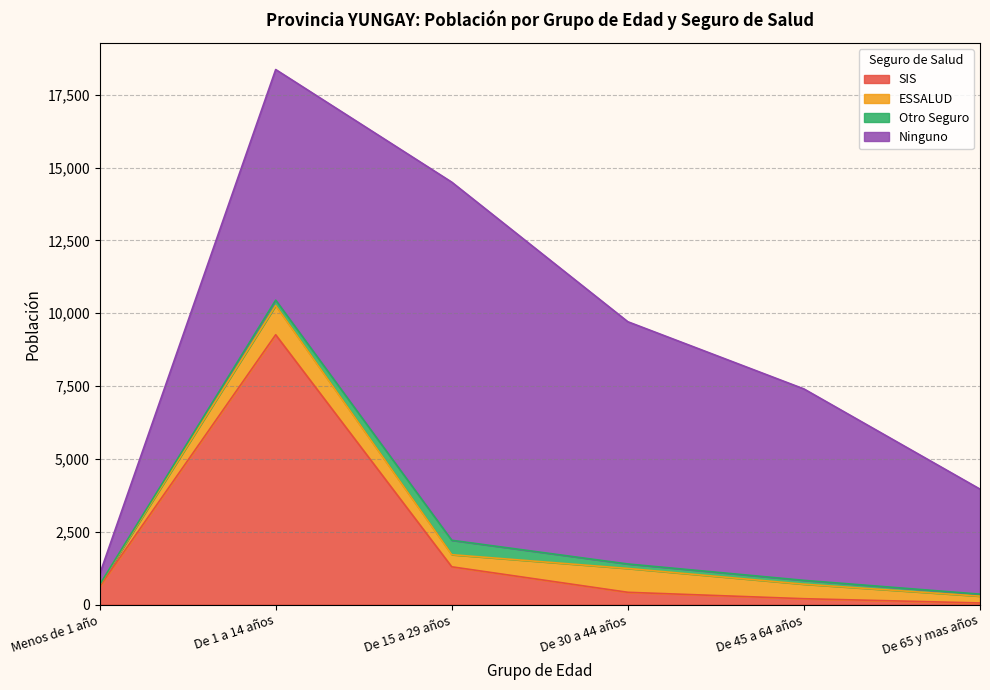

What is the average value of the SIS series?

1978